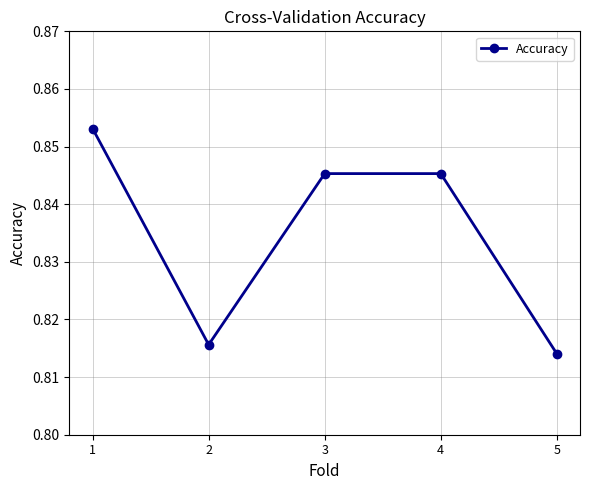

Between 4 and 5, which is larger?

4